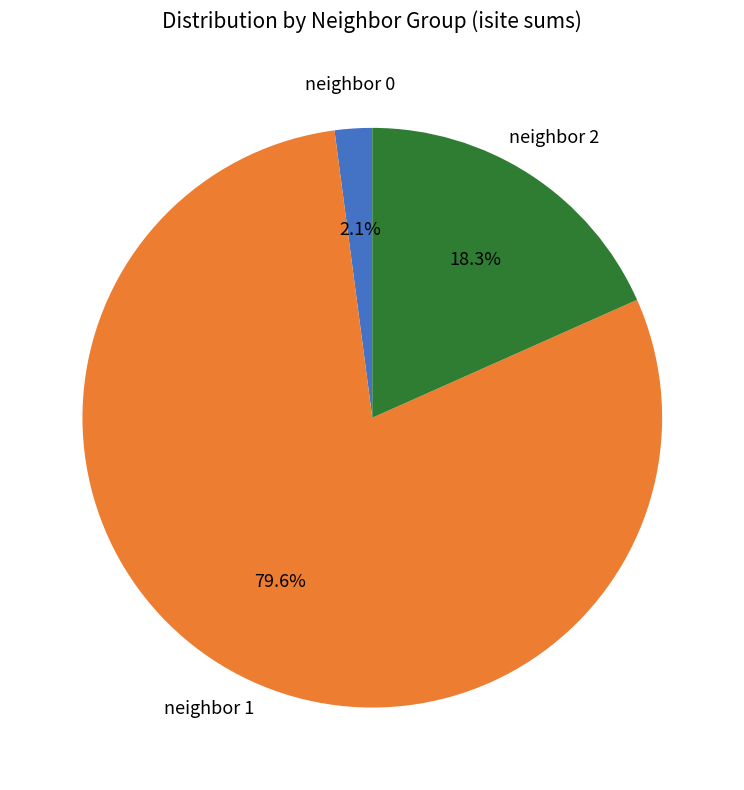

Which category has the biggest portion of the pie?

neighbor 1